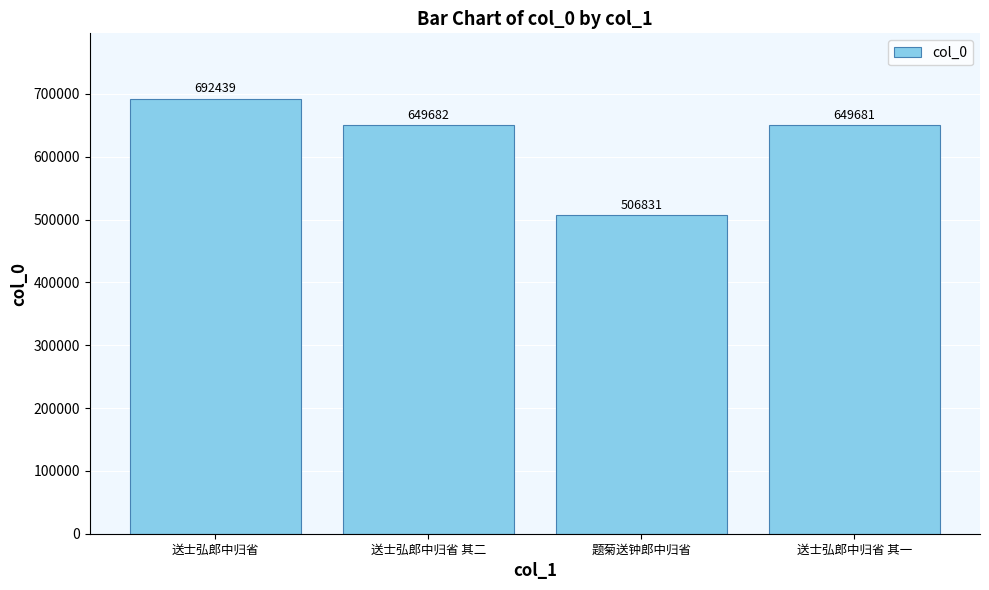

What position from the right is 题菊送钟郎中归省?

2